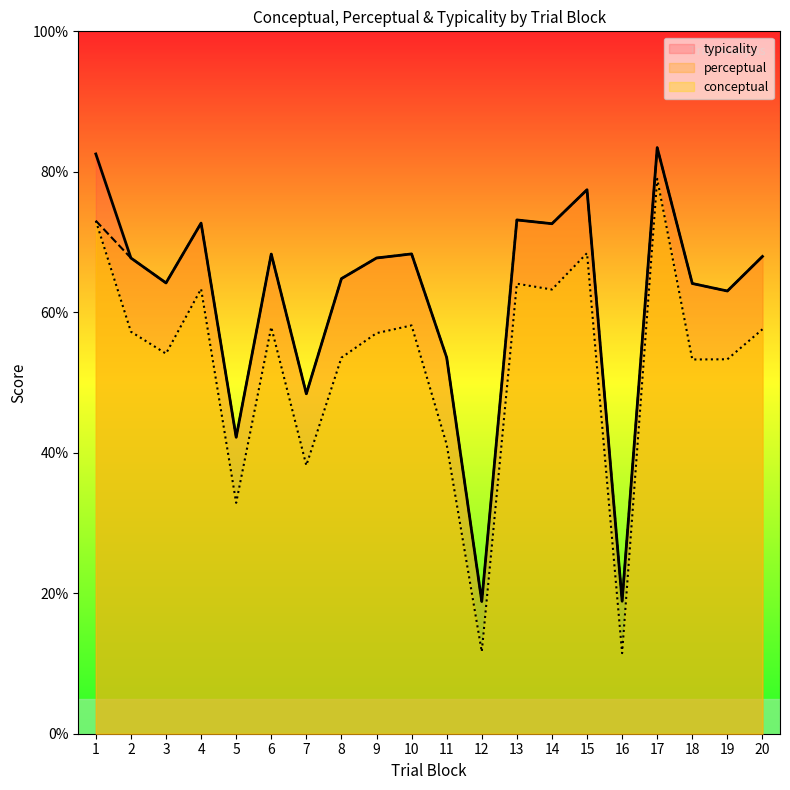

Where does the conceptual series first go above 57?

1